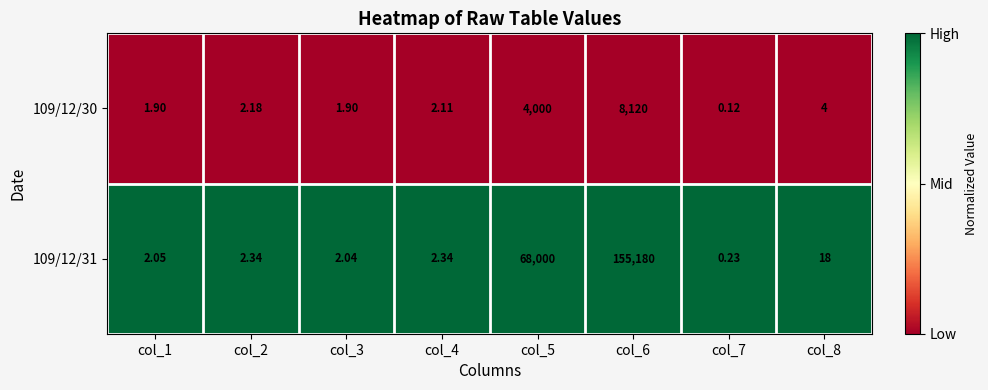

Is the value of 109/12/30 at col_2 greater than the value of 109/12/31 at col_6?

No